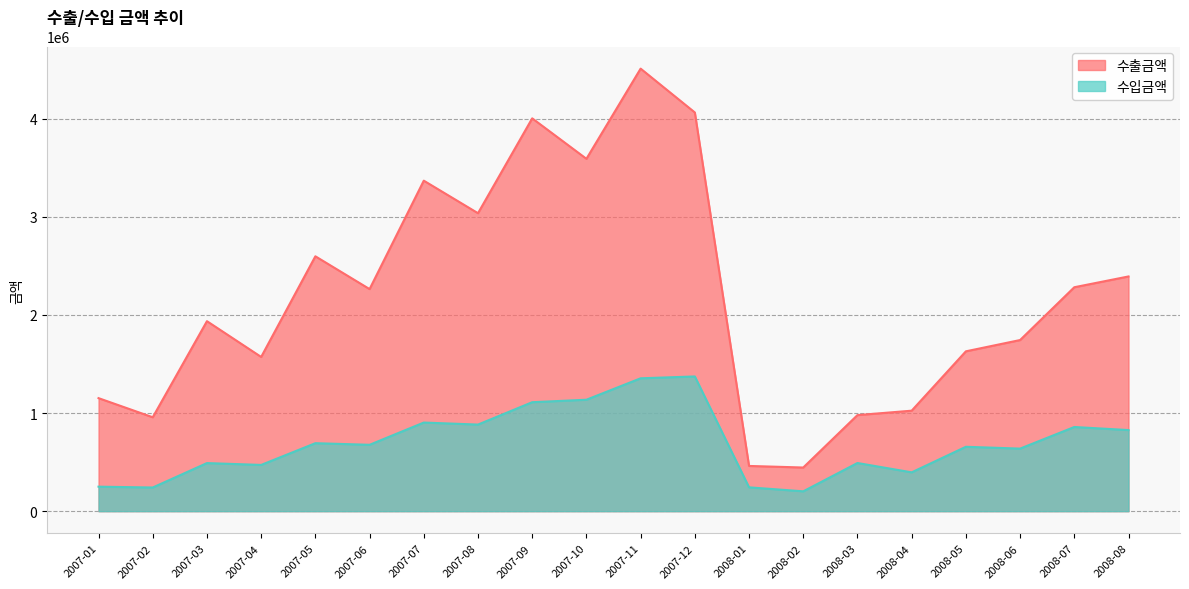

Is it true that 수출금액 equals 1571693 at 2007-04?

True